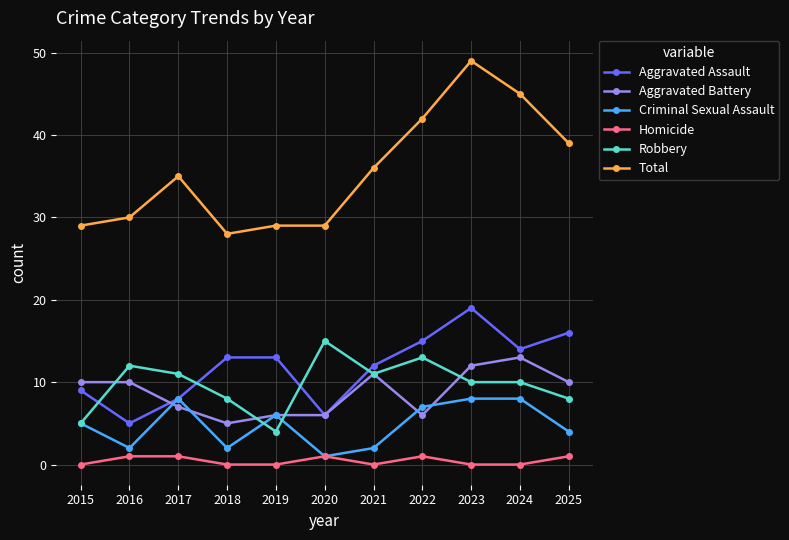

What are all the series names shown in the legend?

Aggravated Assault, Aggravated Battery, Criminal Sexual Assault, Homicide, Robbery, Total